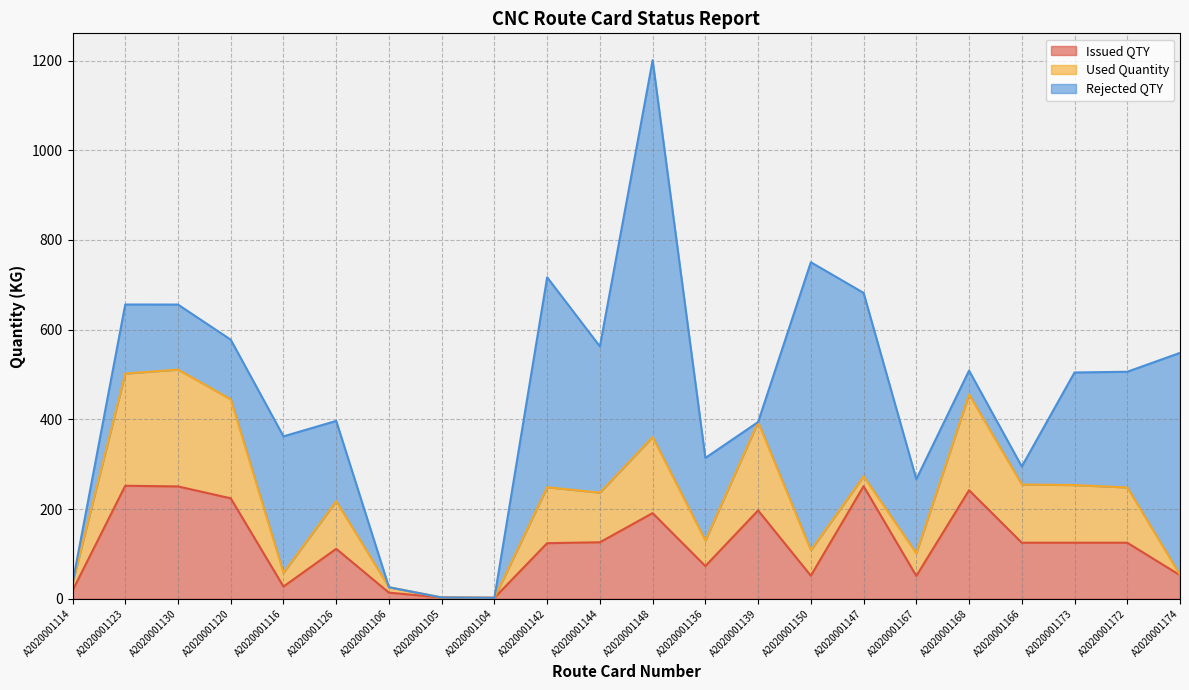

Reading left to right, list all the values displayed in this chart.

Issued QTY: 18.1	252.0	250.5	224.0	27.3	111.4	13.7	2.9	2.2	124.0	126.0	191.0	73.0	197.0	51.4	251.0	51.0	242.0	125.0	125.0	125.0	52.5
Used Quantity: 16.6	250.1	260.4	220.7	30.9	106.2	12.1	0.0	0.0	124.7	110.7	169.7	57.0	197.1	56.9	22.0	50.5	213.7	129.8	128.6	123.2	0.8
Rejected QTY: 0.0	154.0	145.0	133.0	304.0	179.0	0.0	0.0	0.0	468.0	326.0	840.0	184.0	0.0	642.0	409.0	165.0	53.0	40.0	251.0	258.0	495.0